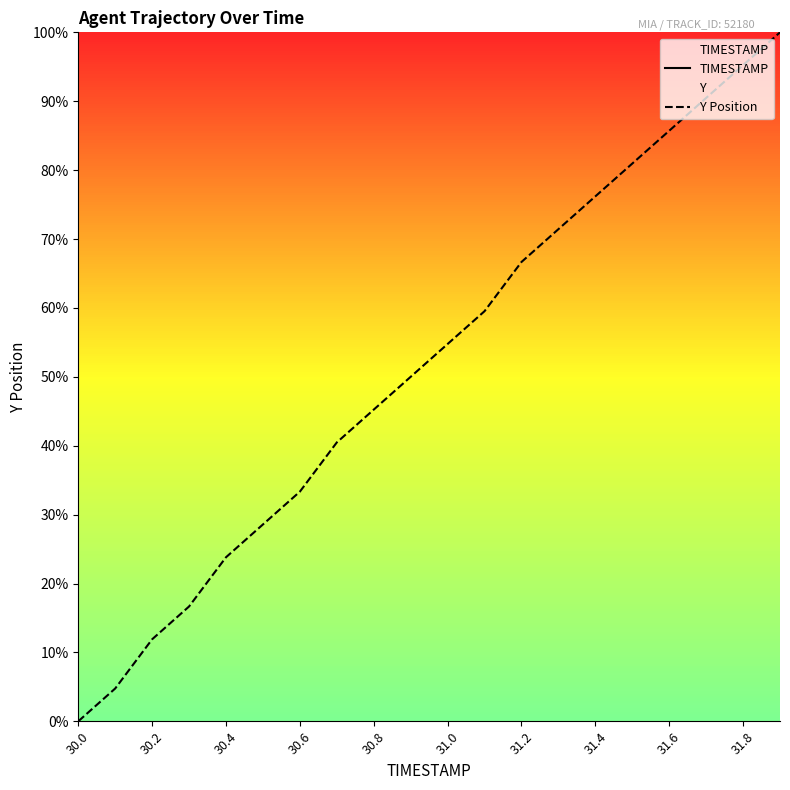

What is the sum of all Y Position values?

1035.7